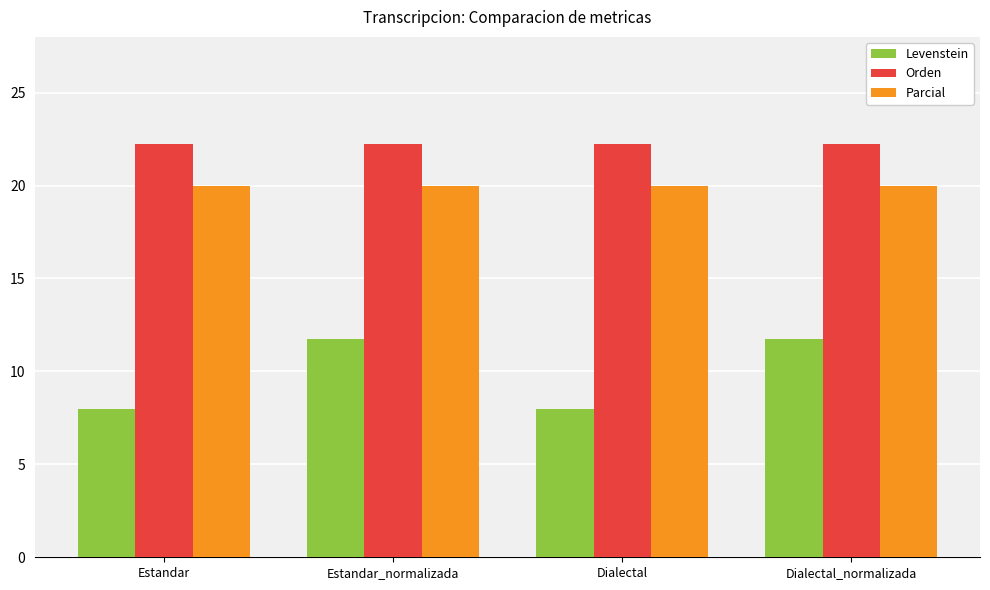

What position from the right is Estandar_normalizada?

3